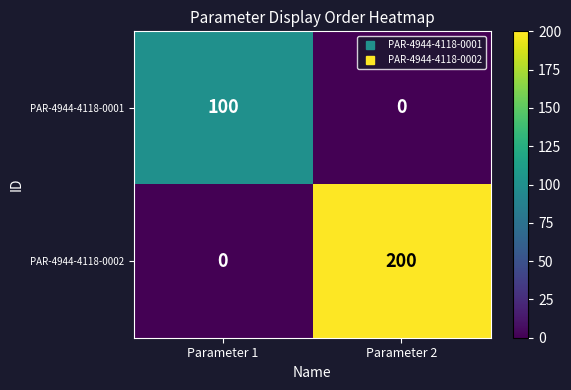

List the series in order of their peak value, lowest first.

PAR-4944-4118-0001, PAR-4944-4118-0002